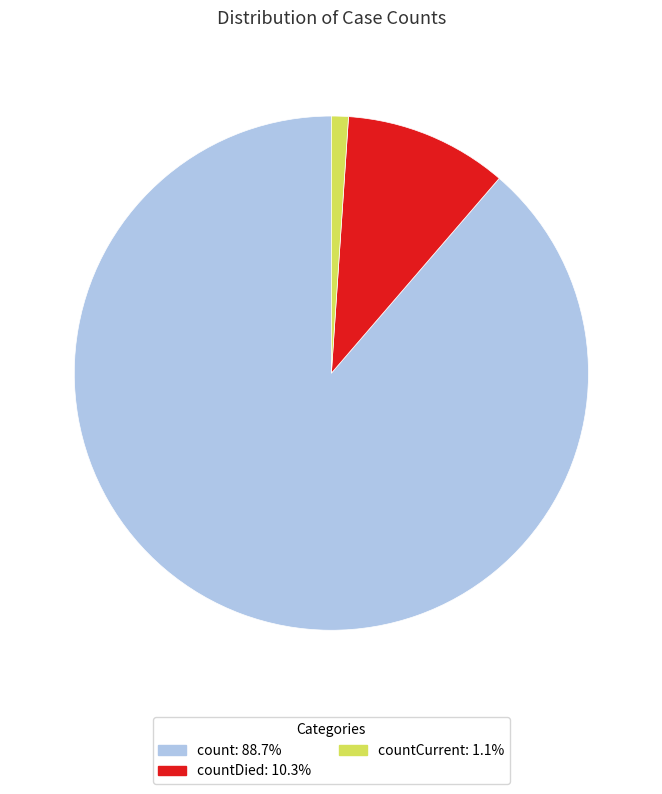

Is there any slice that represents more than half of the pie?

Yes